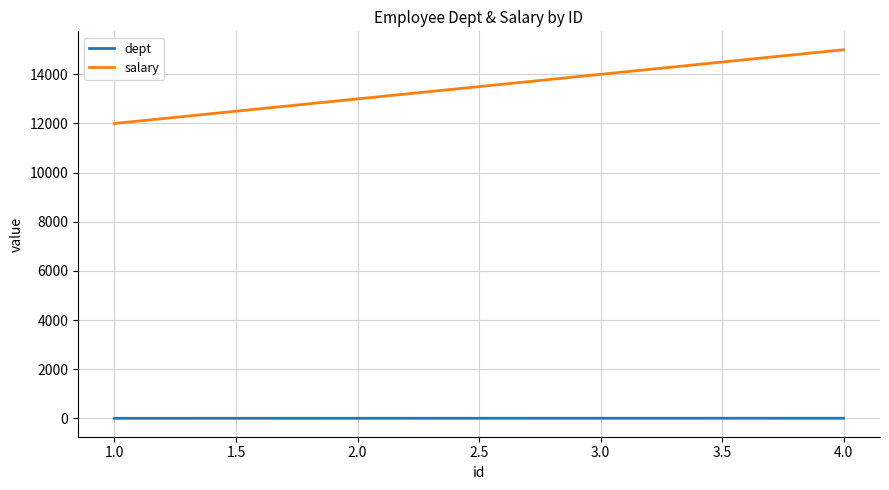

True or false: salary and dept cross at least once.

False